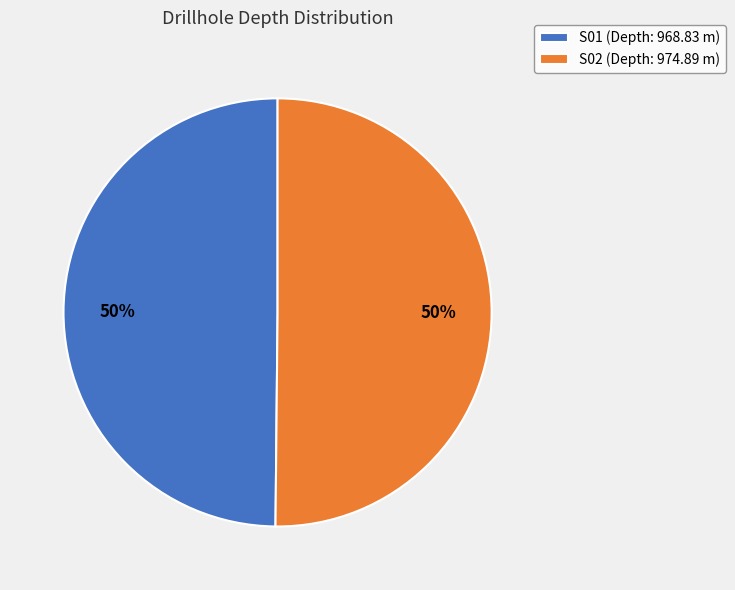

Combined, do S01 (Depth: 968.83 m) and S02 (Depth: 974.89 m) account for over 50%?

Yes